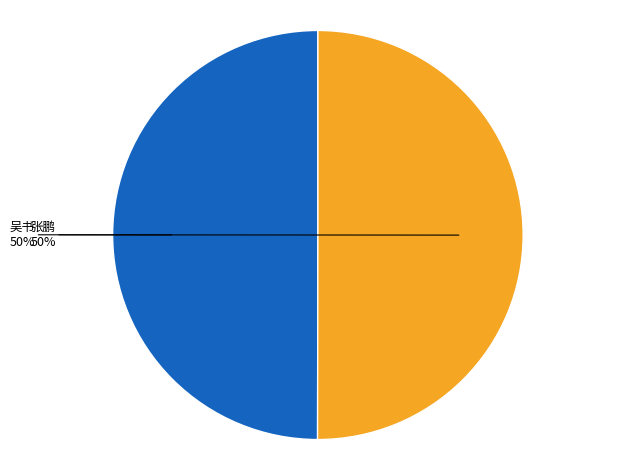

To the nearest percent, what portion does 吴书 represent?

50%